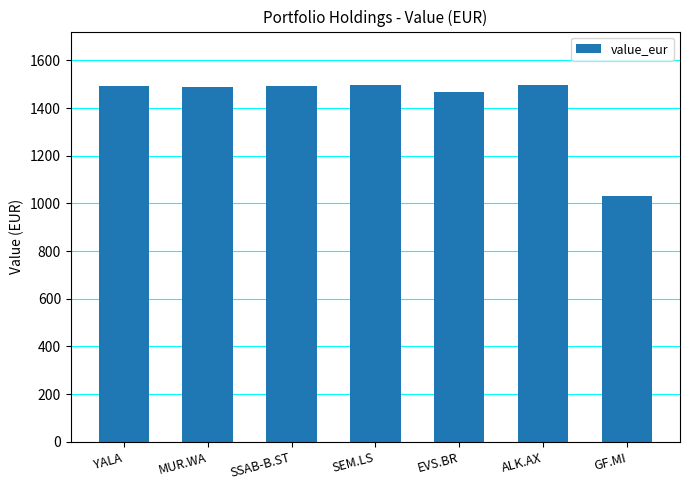

What is the greatest value displayed?

1496.8